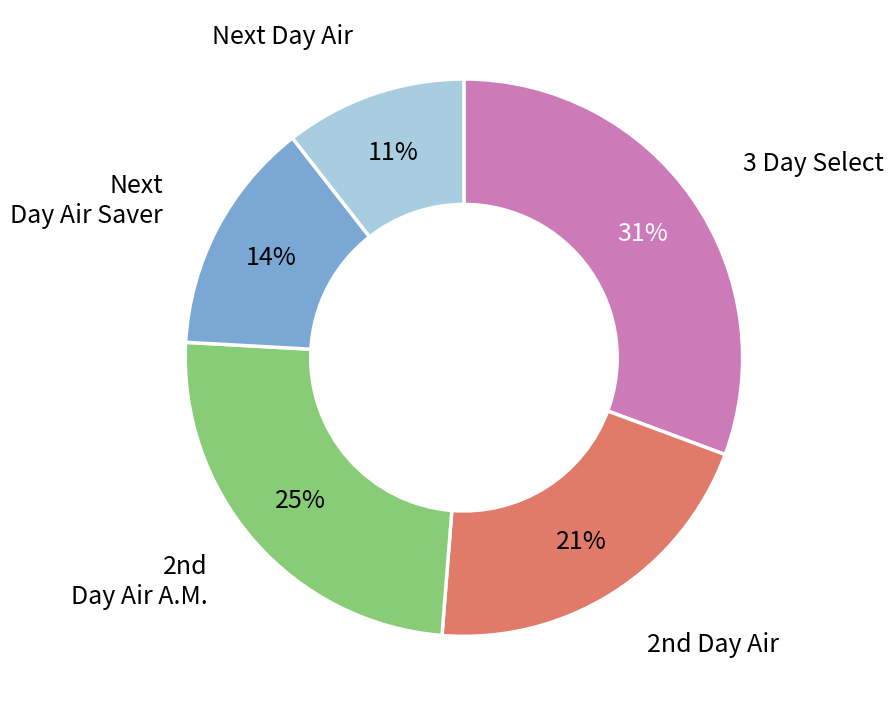

To the nearest percent, what is the difference between the largest and smallest slice percentages?

20%